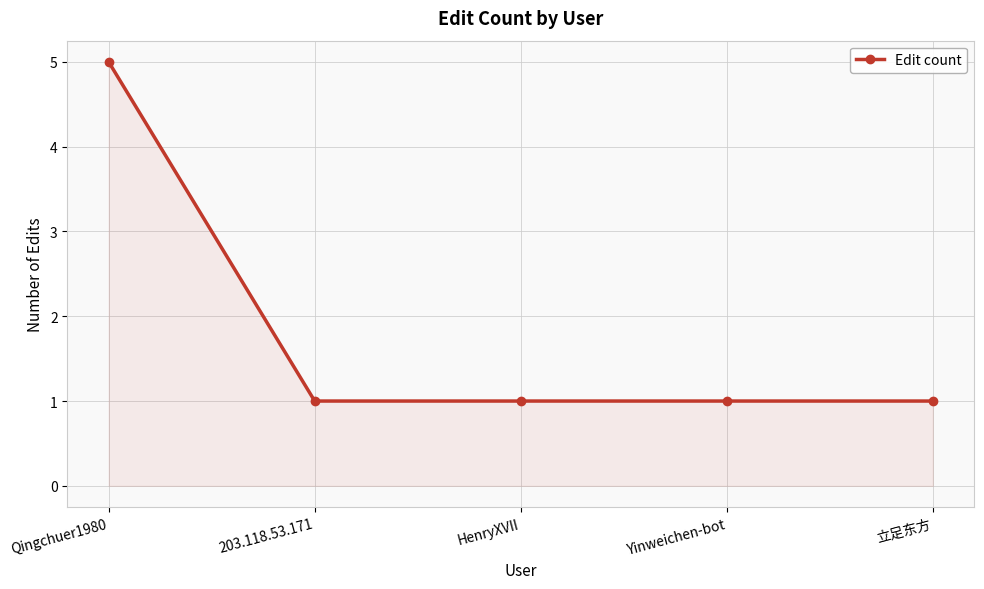

What is the label of the 2nd point from the right?

Yinweichen-bot